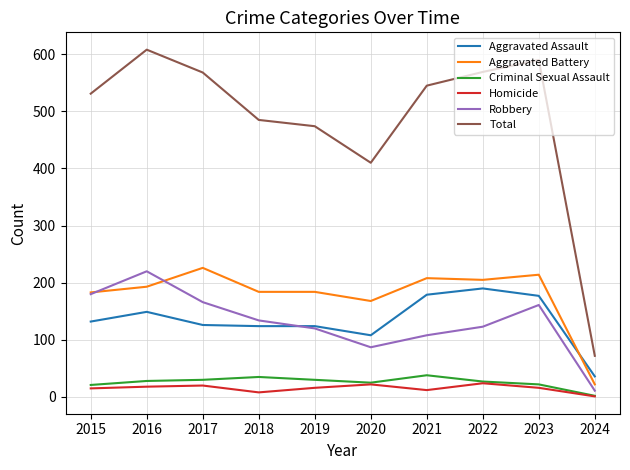

What is the sum of the Robbery values at 2015 and 2019?

300